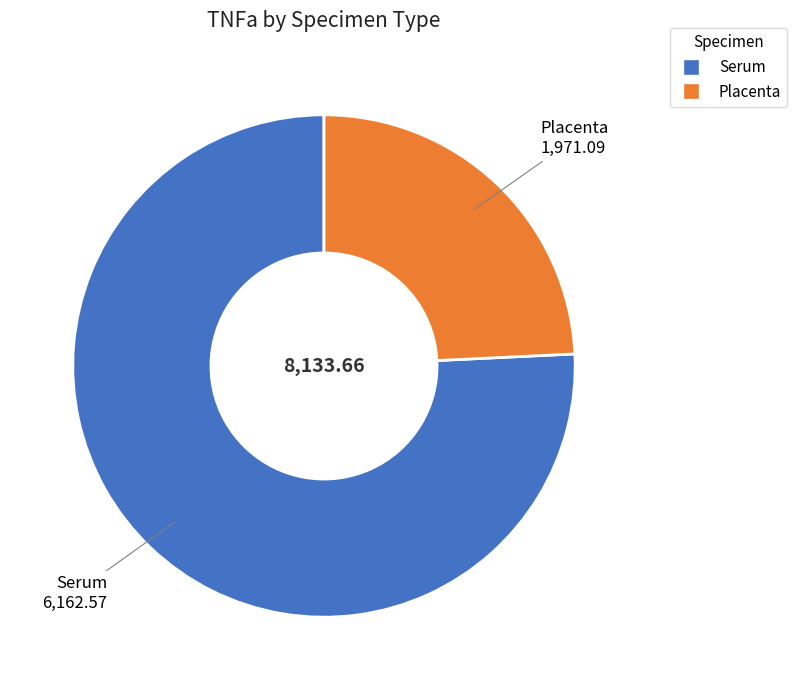

Do Serum and Placenta together represent more than half of the pie?

Yes